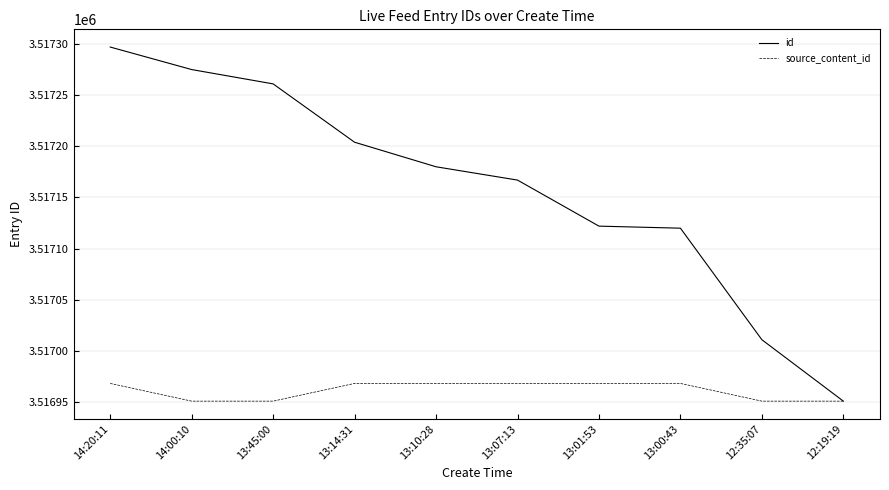

What position from the left is 13:00:43?

8